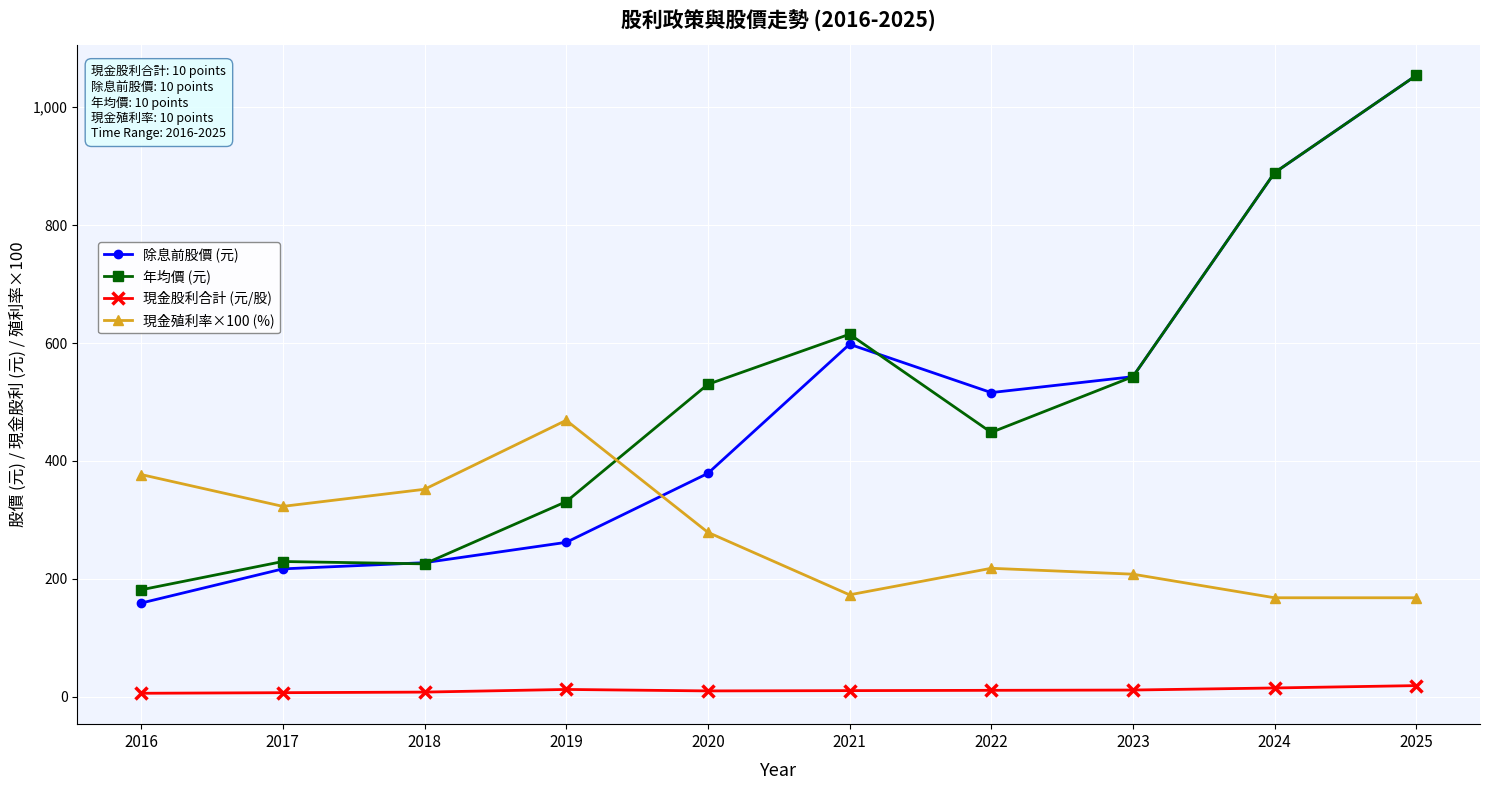

Is it true that 年均價 (元) equals 615.0 at 2021?

True